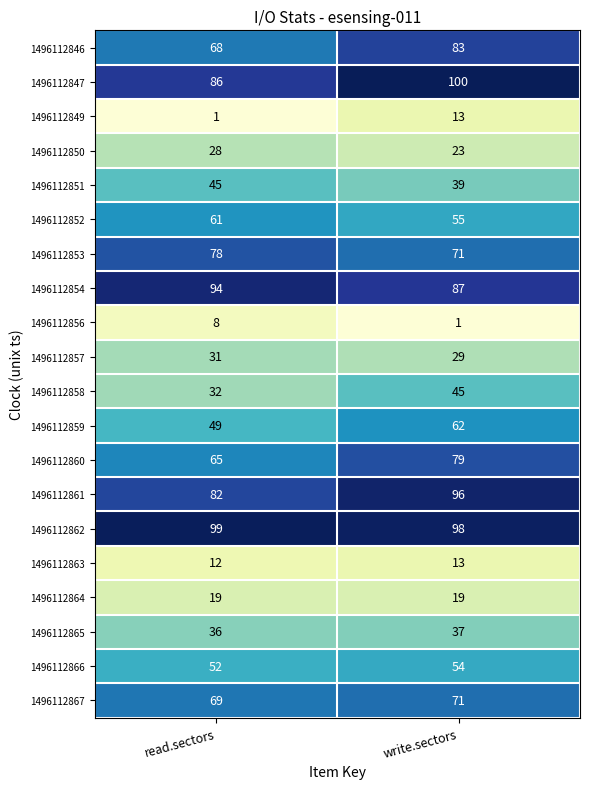

Which series has the largest range (max minus min)?

1496112846